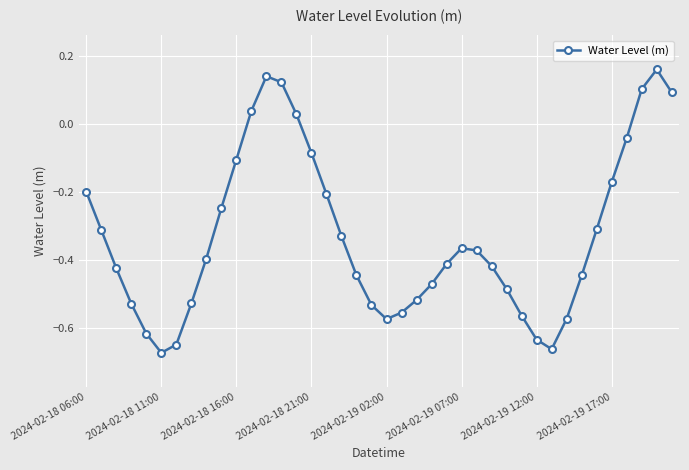

What is the difference between the maximum and minimum values?

0.8